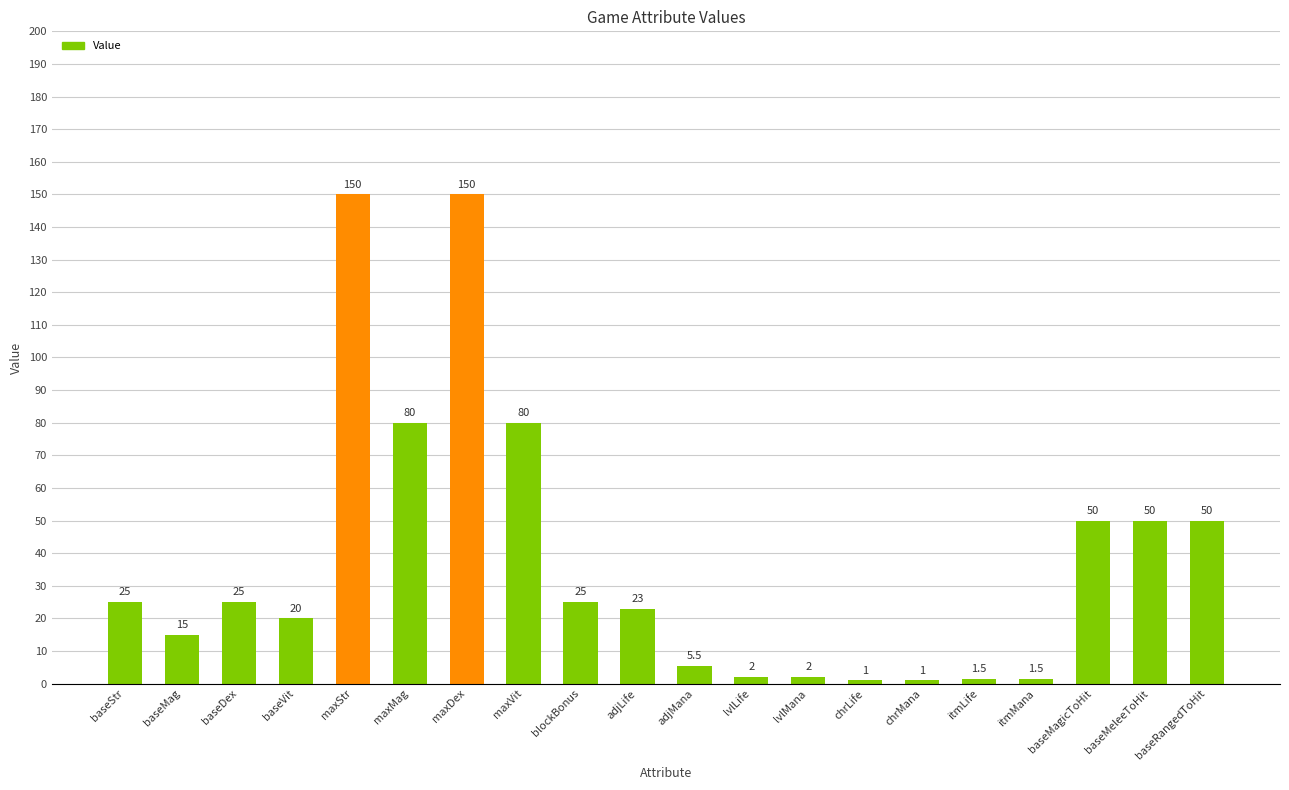

True or false: the data shows 23.0 at adjLife.

True